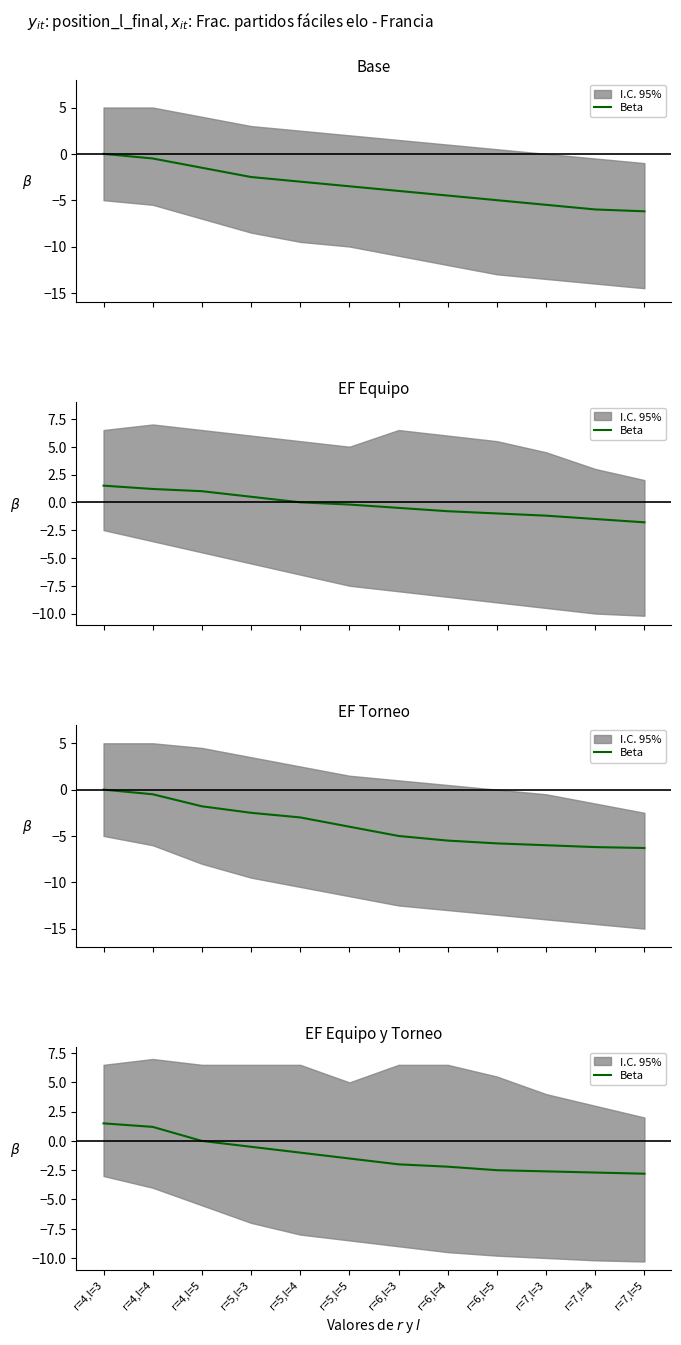

What is the sum of the values at r=4,l=3 and r=5,l=3?

1.0